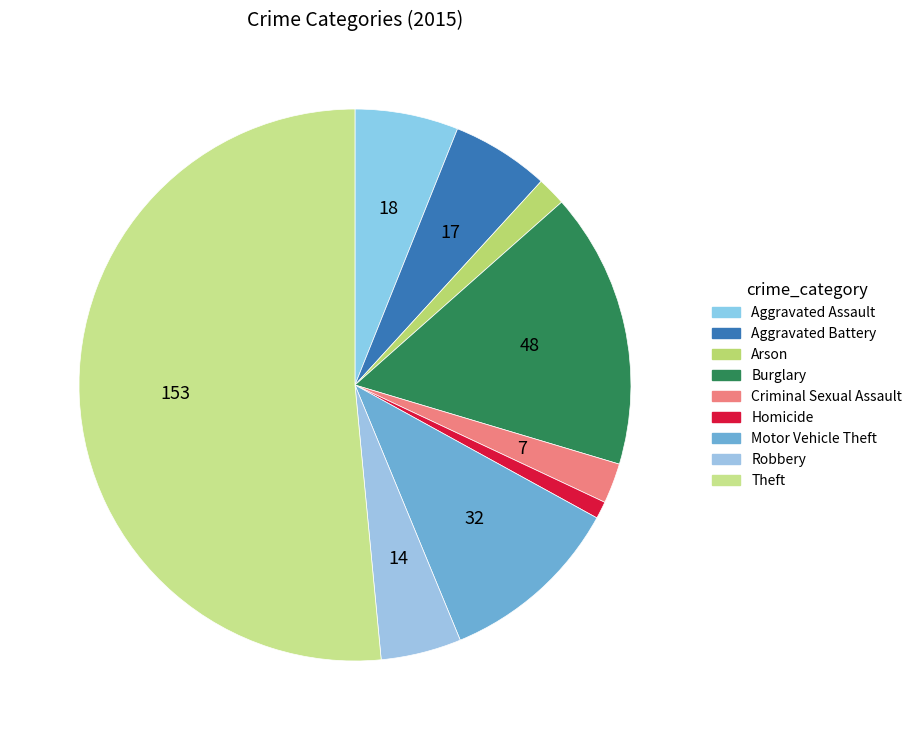

What percentage is NOT represented by Robbery?

95.3%